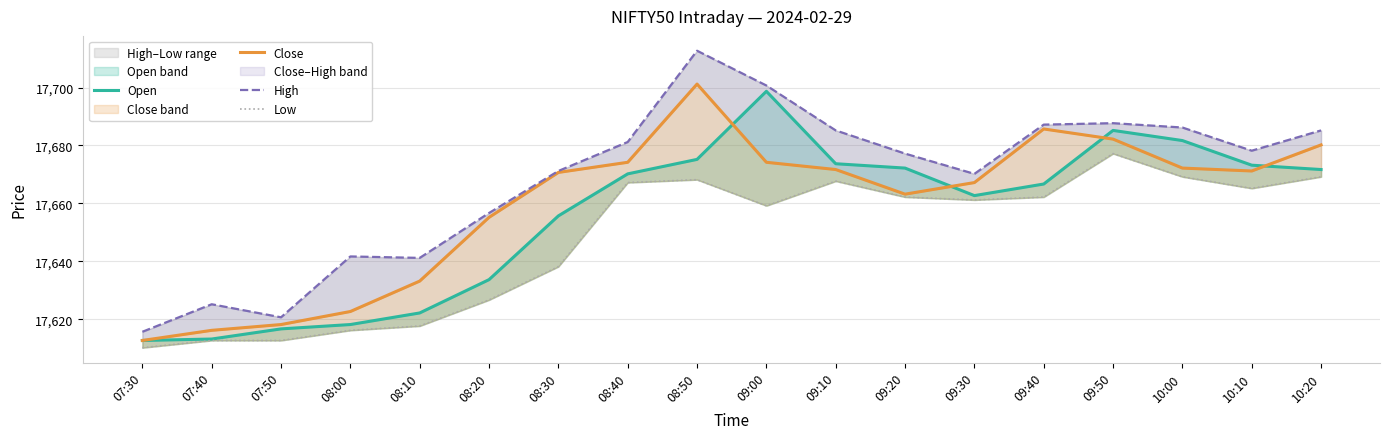

True or false: Close has more than 2 interior local peaks.

False